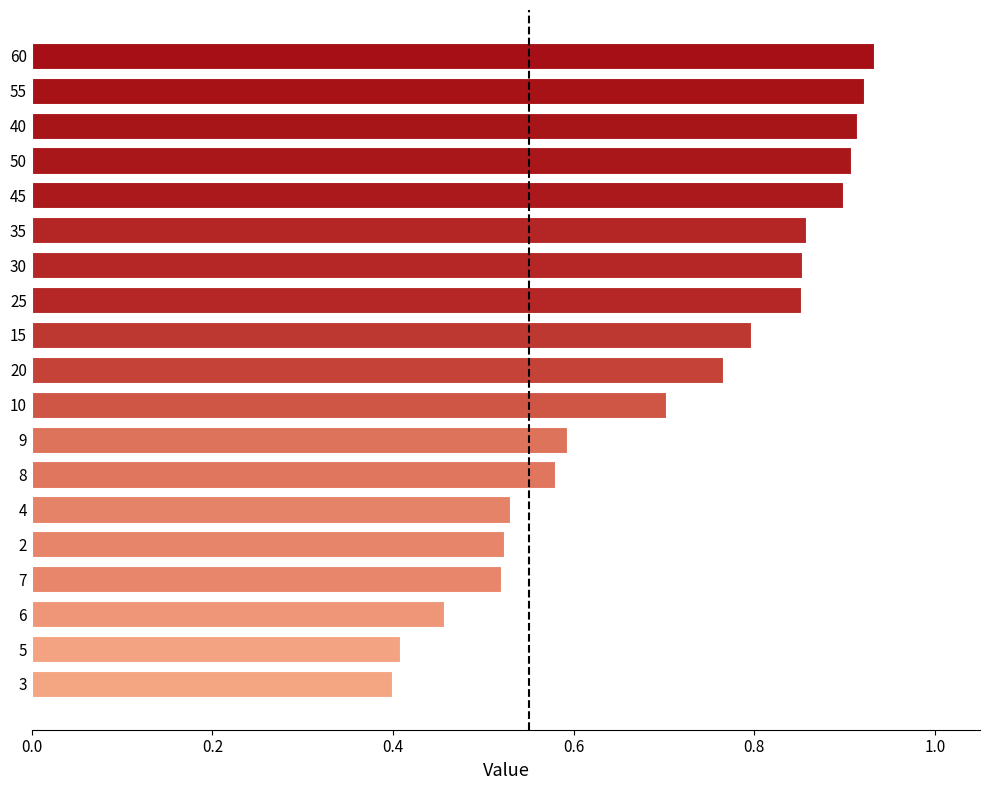

What is the sum of the values at 15 and 9?

1.4